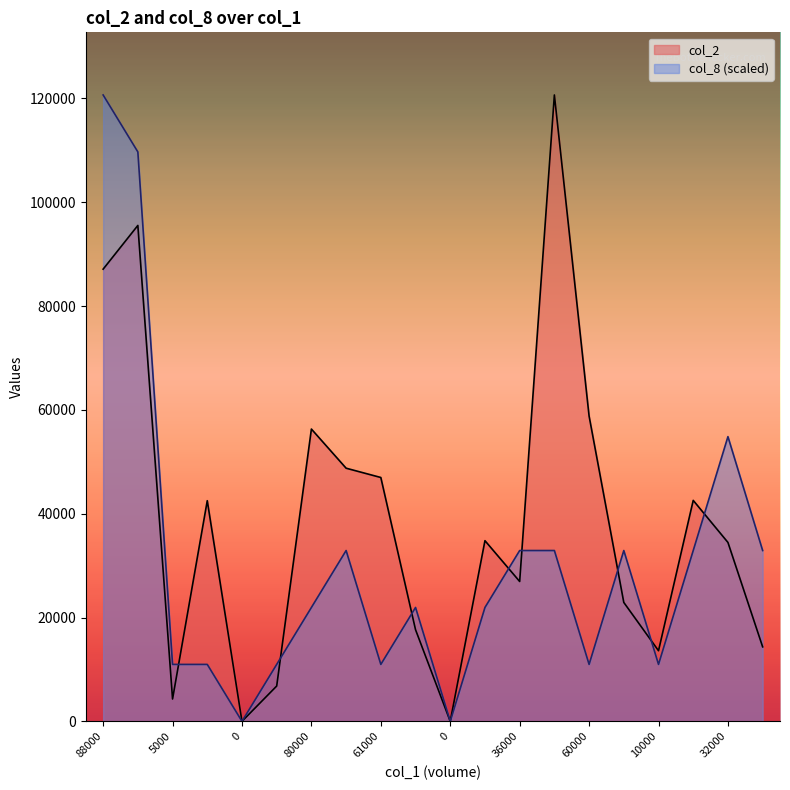

What value does the col_8 series have at 32000?

54840.9